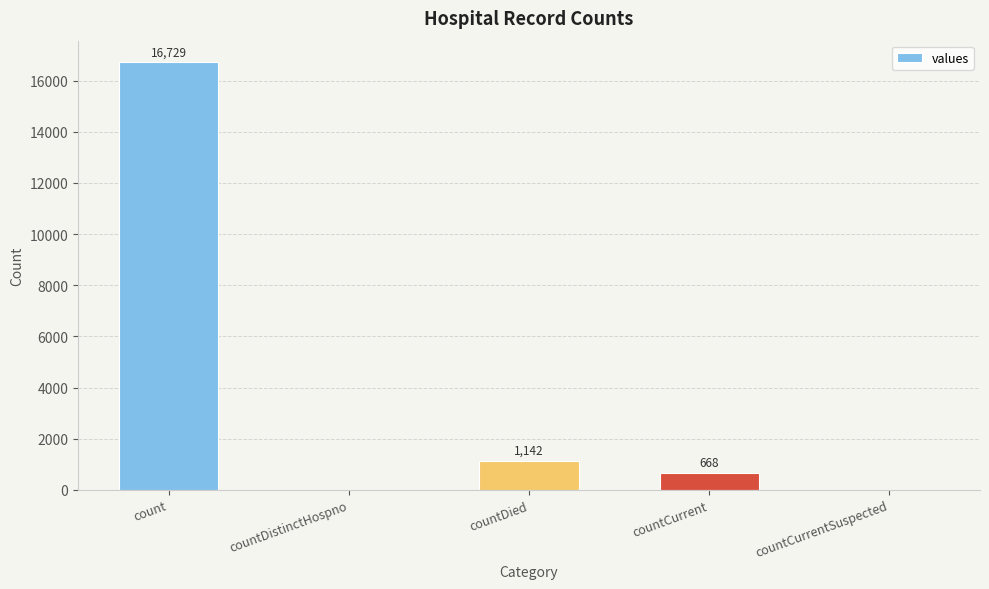

What is the difference between the values at count and countDied?

15587